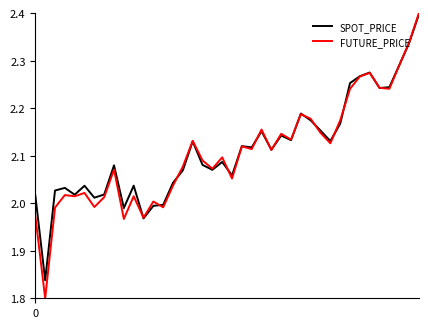

What is the maximum value shown in the chart?

2.4